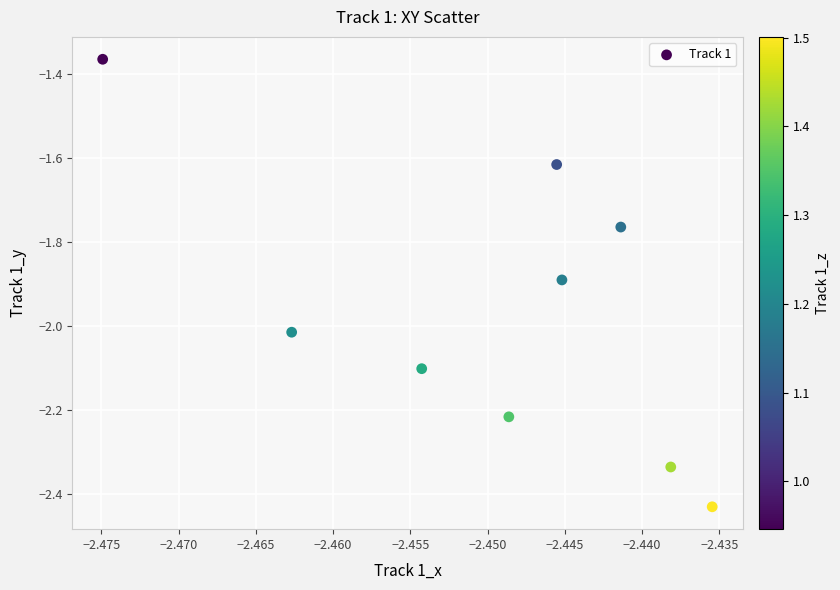

What is the range of Y values (max minus min)?

1.1